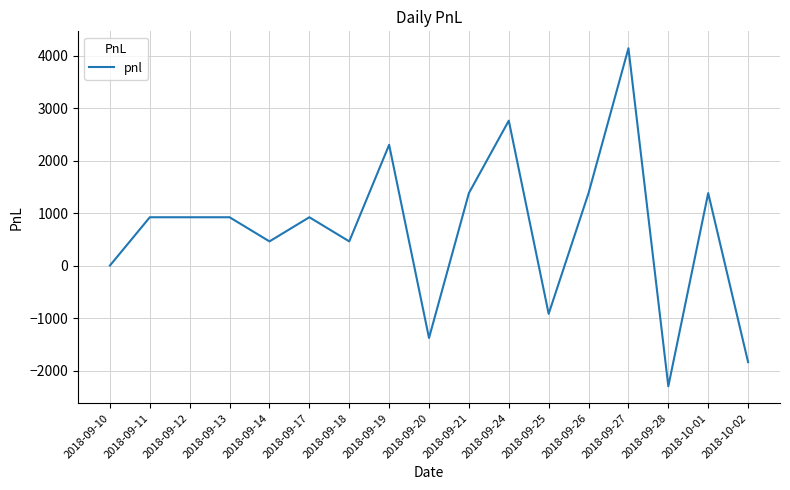

How many lines are shown in the chart?

1